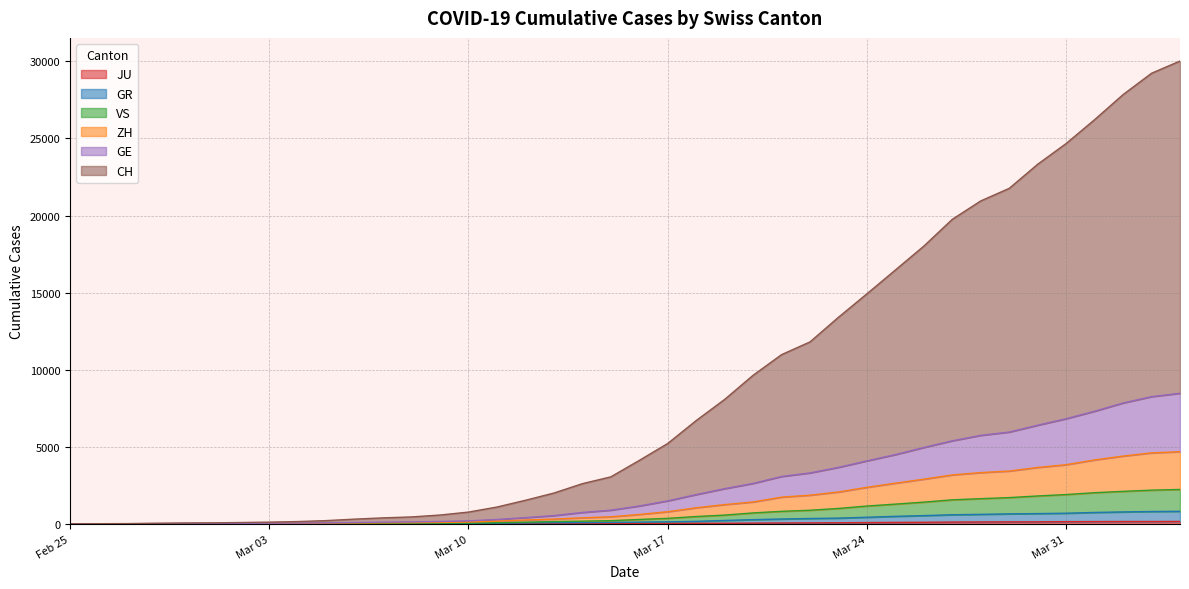

Reading left to right, what are all the values shown in this chart?

CH: 0	7	14	35	53	62	84	110	146	208	304	386	447	570	761	1088	1526	1995	2603	3045	4112	5211	6698	8069	9635	10975	11801	13399	14921	16466	18017	19754	20947	21762	23326	24670	26219	27844	29228	30021
GE: 0	3	6	15	23	26	34	41	49	66	85	106	120	151	192	282	402	534	737	885	1158	1489	1897	2281	2621	3071	3303	3664	4083	4491	4953	5387	5740	5953	6398	6818	7304	7839	8250	8467
ZH: 0	2	5	10	14	16	23	27	33	46	55	63	75	91	113	169	248	309	390	455	607	784	1040	1246	1417	1729	1858	2064	2366	2635	2896	3172	3321	3423	3655	3834	4144	4394	4600	4679
GR: 0	2	3	7	7	7	10	11	14	18	20	22	23	25	29	38	55	70	74	90	109	130	160	218	270	312	345	369	425	485	533	588	614	646	663	687	737	771	798	811
VS: 0	2	3	8	8	9	13	14	18	23	26	29	35	42	51	68	108	146	172	205	281	355	472	567	706	810	880	997	1153	1278	1407	1556	1631	1701	1807	1898	2019	2105	2183	2229
JU: 0	0	1	1	1	1	1	2	2	4	4	5	5	7	7	7	12	17	18	19	25	29	32	36	44	54	61	69	82	92	100	114	119	127	128	140	145	149	149	154